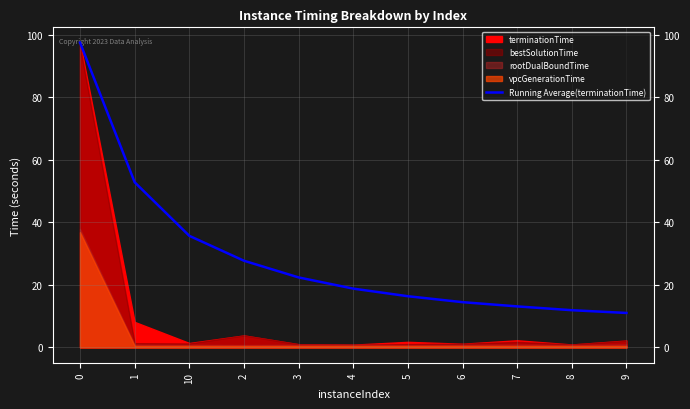

Where is the data nearest to the value 54?

1